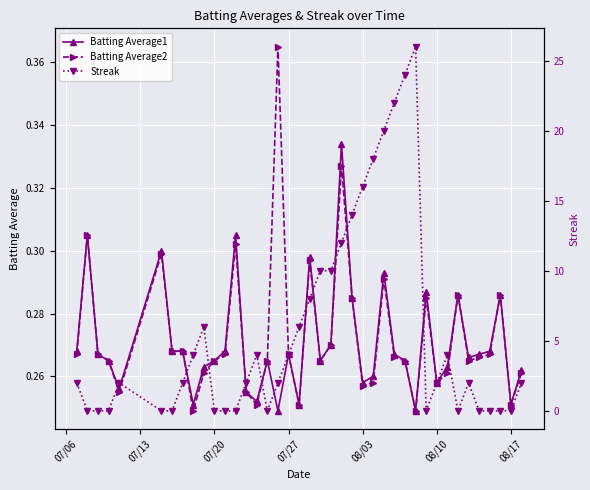

Count the Batting Average1 values in the range 0 to 1.

40